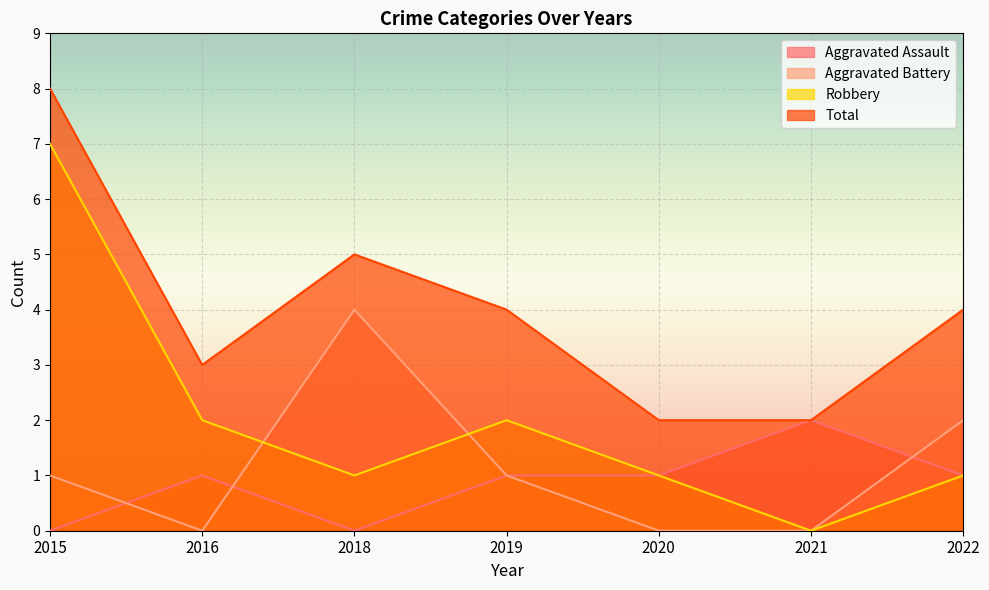

Reading left to right, list all the values displayed in this chart.

Aggravated Assault: 2015=0	2016=1	2018=0	2019=1	2020=1	2021=2	2022=1
Aggravated Battery: 2015=1	2016=0	2018=4	2019=1	2020=0	2021=0	2022=2
Robbery: 2015=7	2016=2	2018=1	2019=2	2020=1	2021=0	2022=1
Total: 2015=8	2016=3	2018=5	2019=4	2020=2	2021=2	2022=4